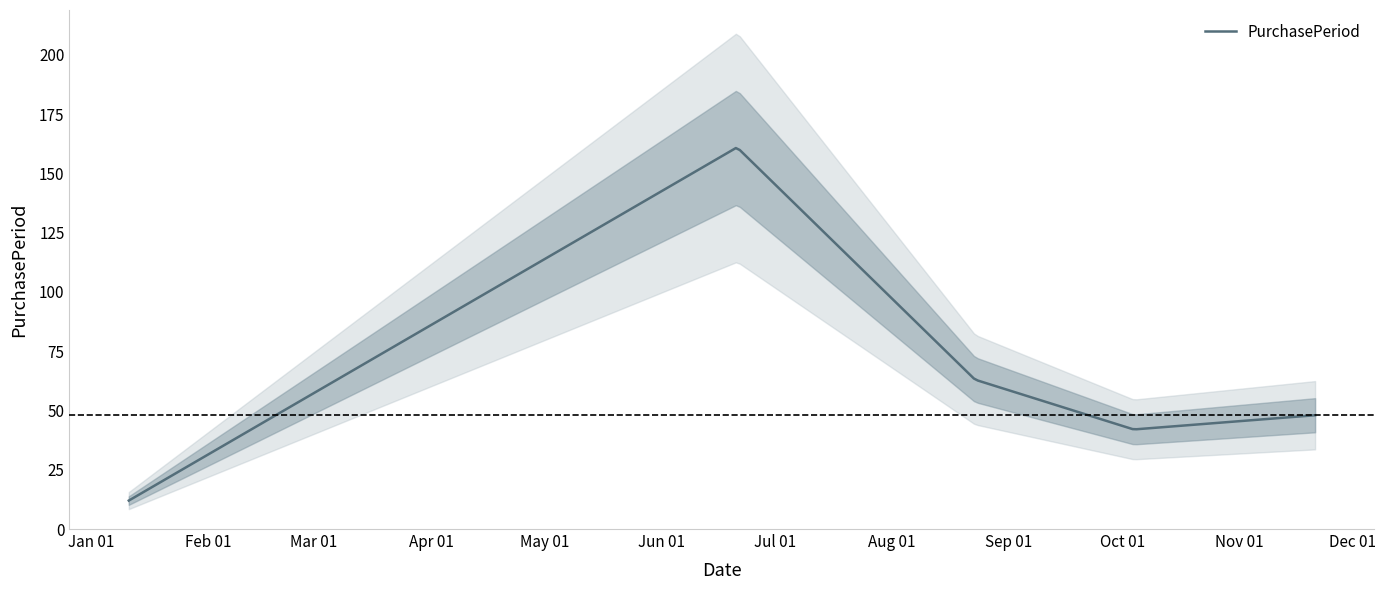

List the labels in order of value, largest first.

2017-06-21, 2017-08-23, 2017-11-21, 2017-10-04, 2017-01-11